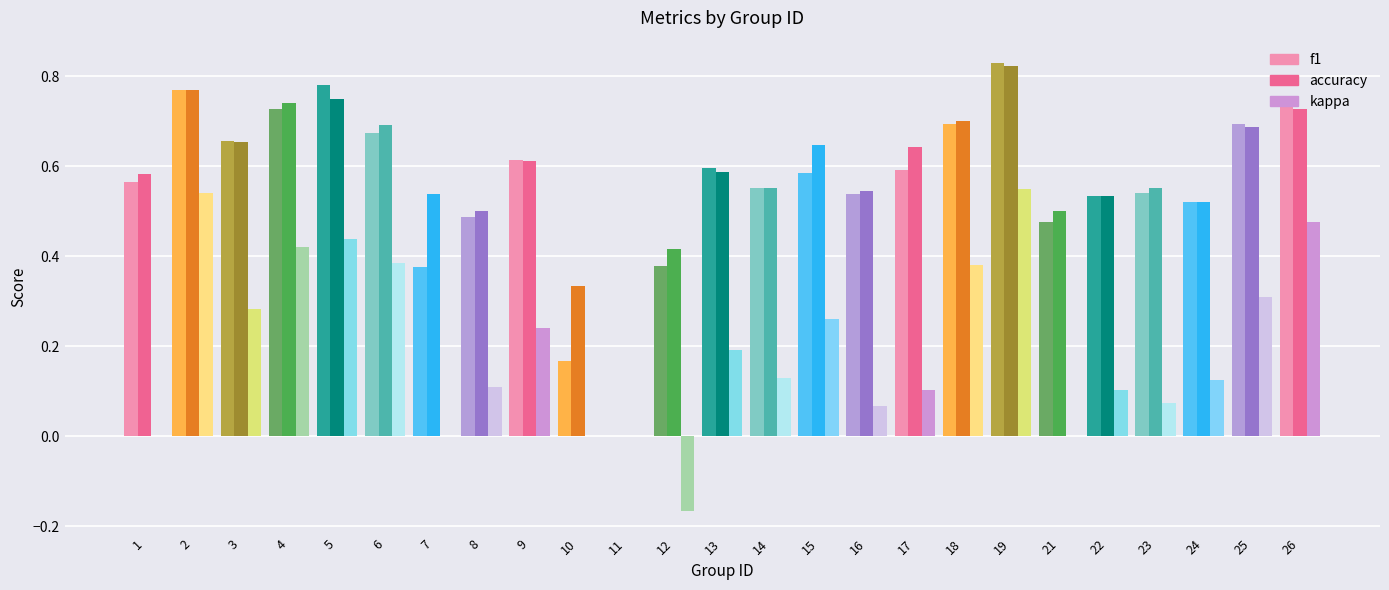

Between 1 and 9, which series saw the biggest shift?

kappa